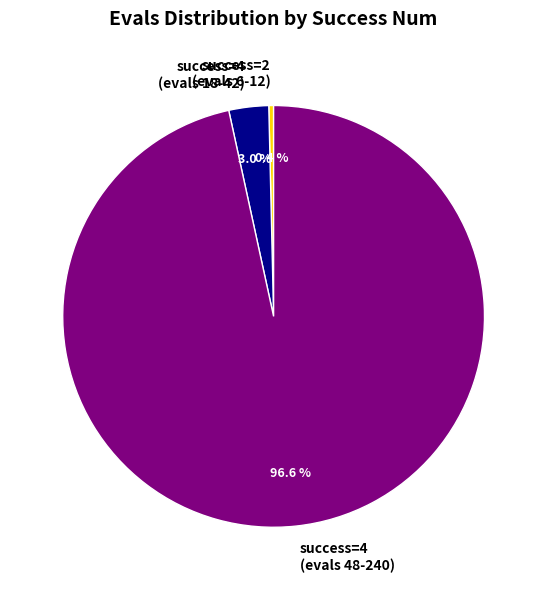

What percentage is NOT represented by success=4 (evals 48-240)?

3.4%